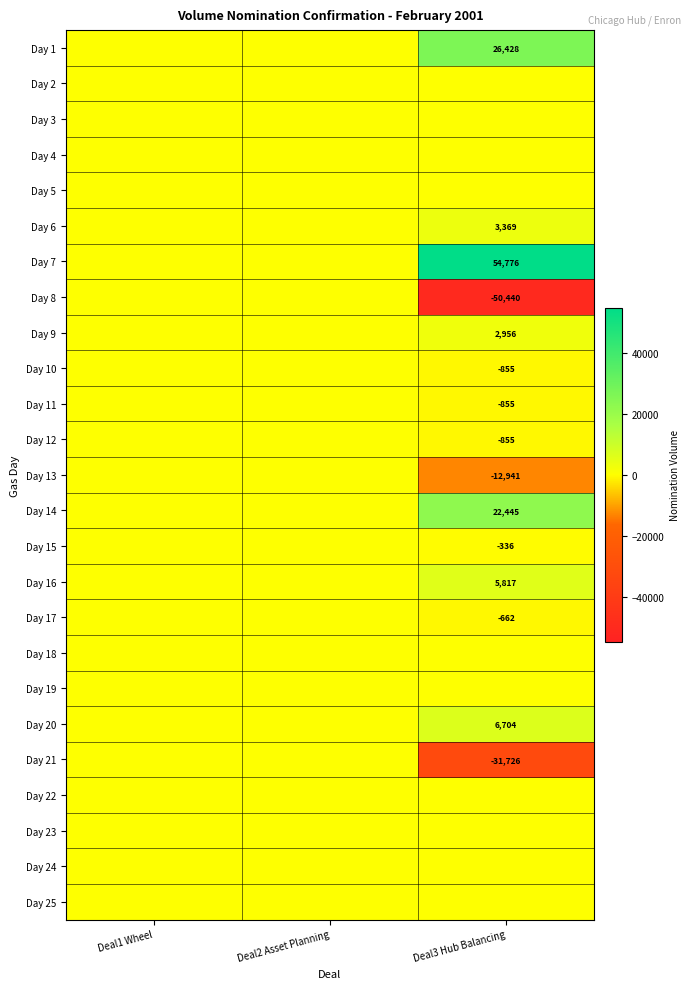

At Deal2 Asset Planning, list the series in order from smallest to largest.

Day 1, Day 2, Day 3, Day 4, Day 5, Day 6, Day 7, Day 8, Day 9, Day 10, Day 11, Day 12, Day 13, Day 14, Day 15, Day 16, Day 17, Day 18, Day 19, Day 20, Day 21, Day 22, Day 23, Day 24, Day 25